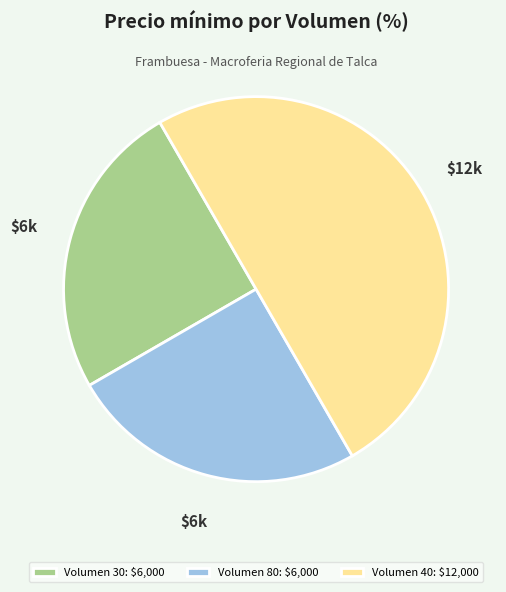

Does Volumen 80: $6,000 account for over 50% of the chart?

No